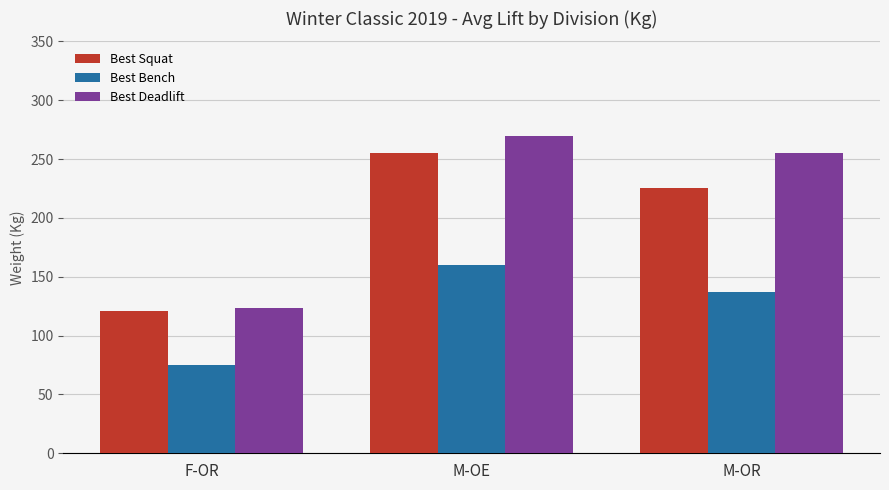

At which category is the sum across all series the highest?

M-OE